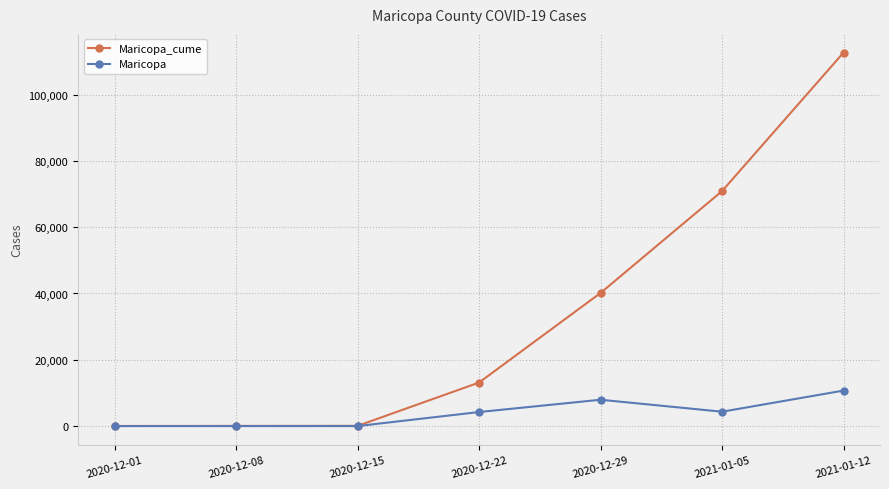

Read the Maricopa_cume value at 2020-12-08, to the nearest 50.

50